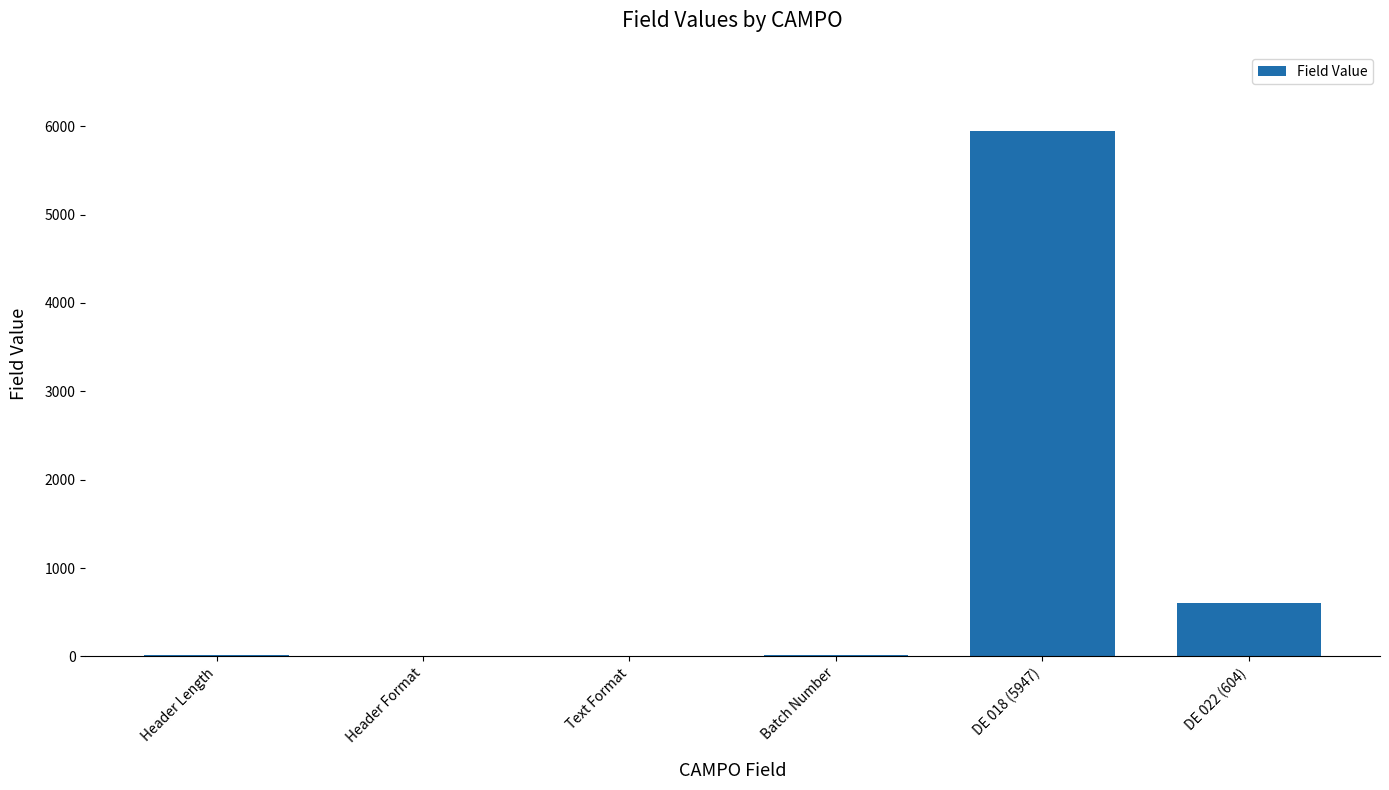

The value at DE 018 (5947) is 5947. True or false?

True